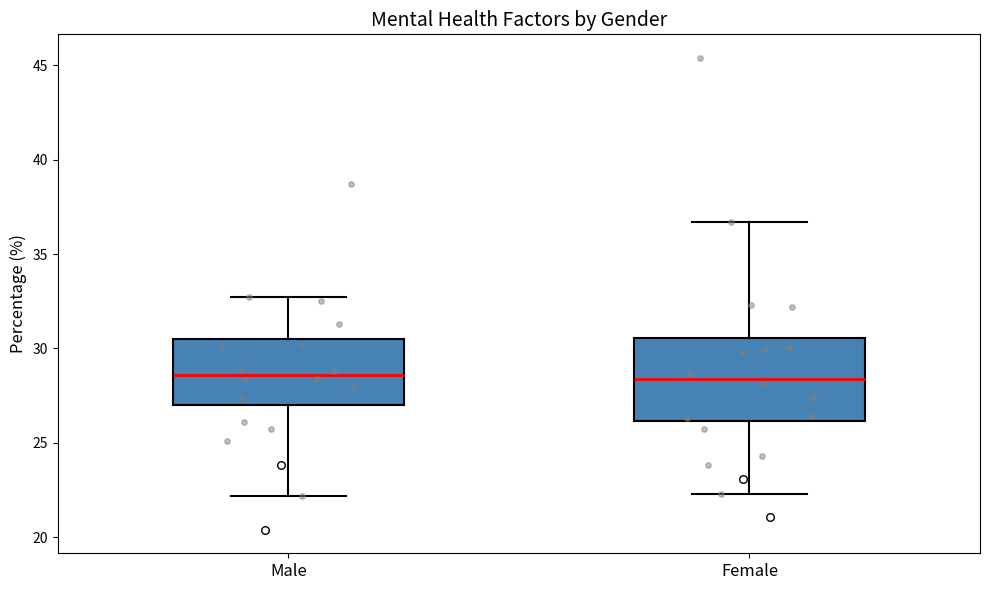

Where does the lower whisker of the box for Female end on the y-axis? The values are not printed on the chart, so give them approximately, as read against the axis.

22.5